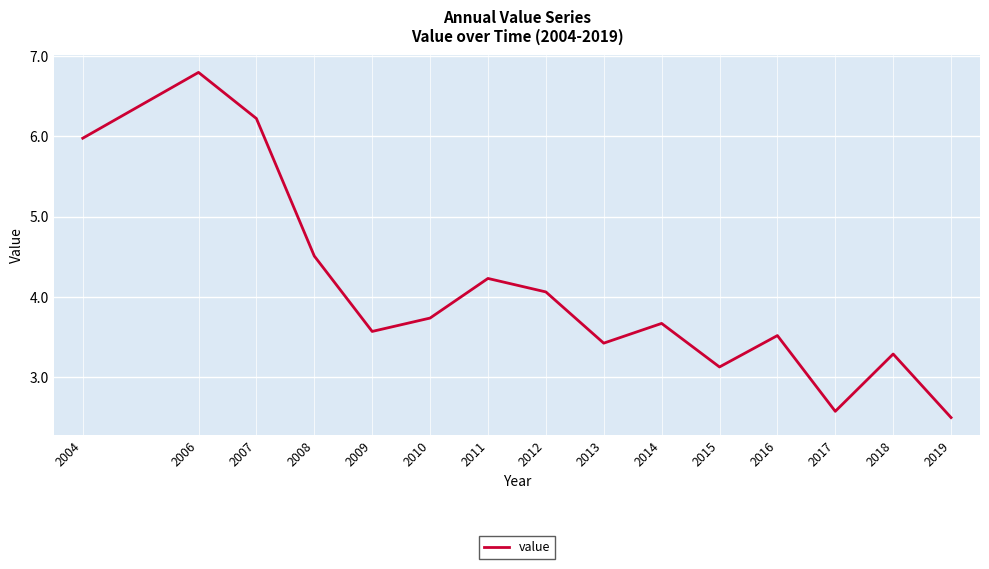

Reading left to right, what are all the values shown in this chart?

6.0	6.8	6.2	4.5	3.6	3.7	4.2	4.1	3.4	3.7	3.1	3.5	2.6	3.3	2.5